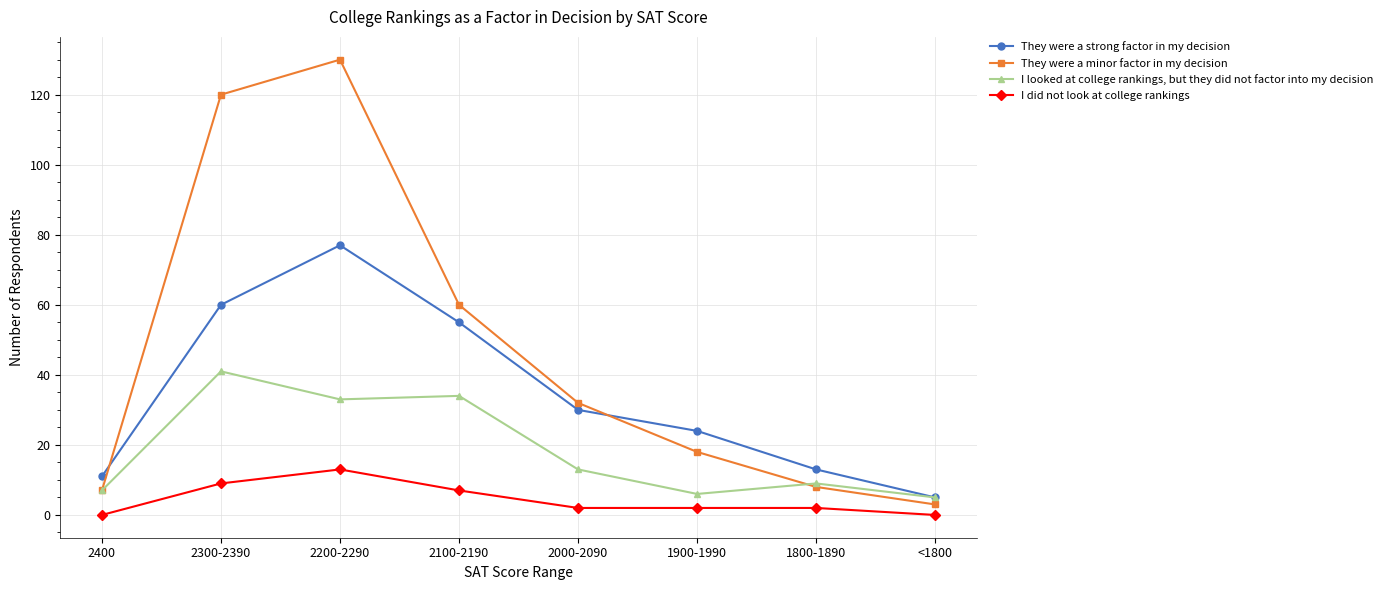

What is the average value of the They were a minor factor in my decision series?

47